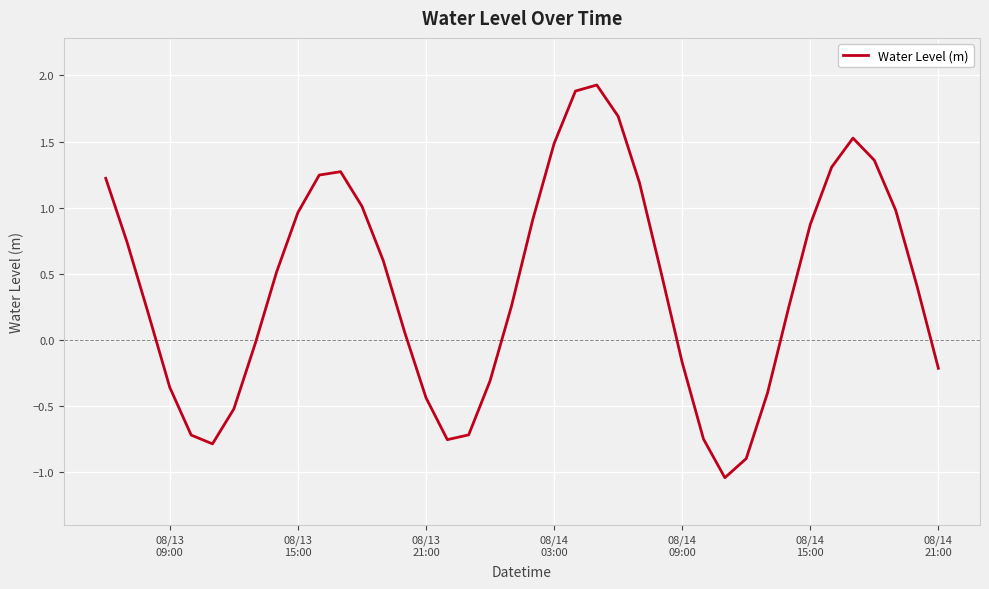

What is the difference between the maximum and minimum values?

3.0